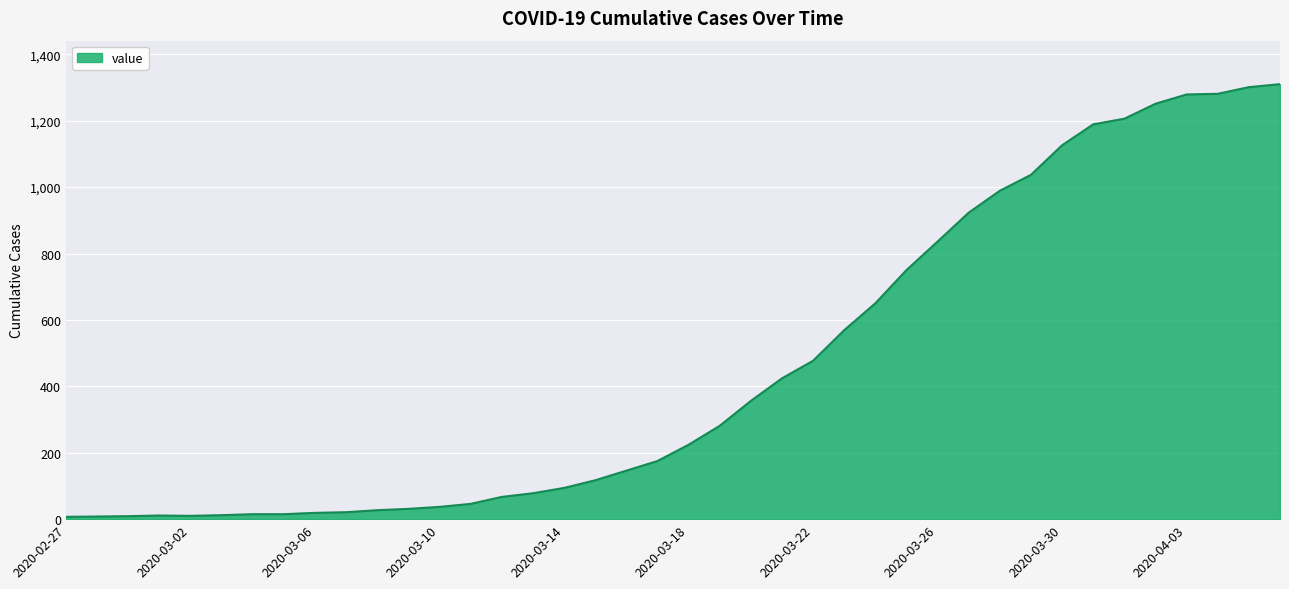

What is the maximum value shown in the chart?

1310